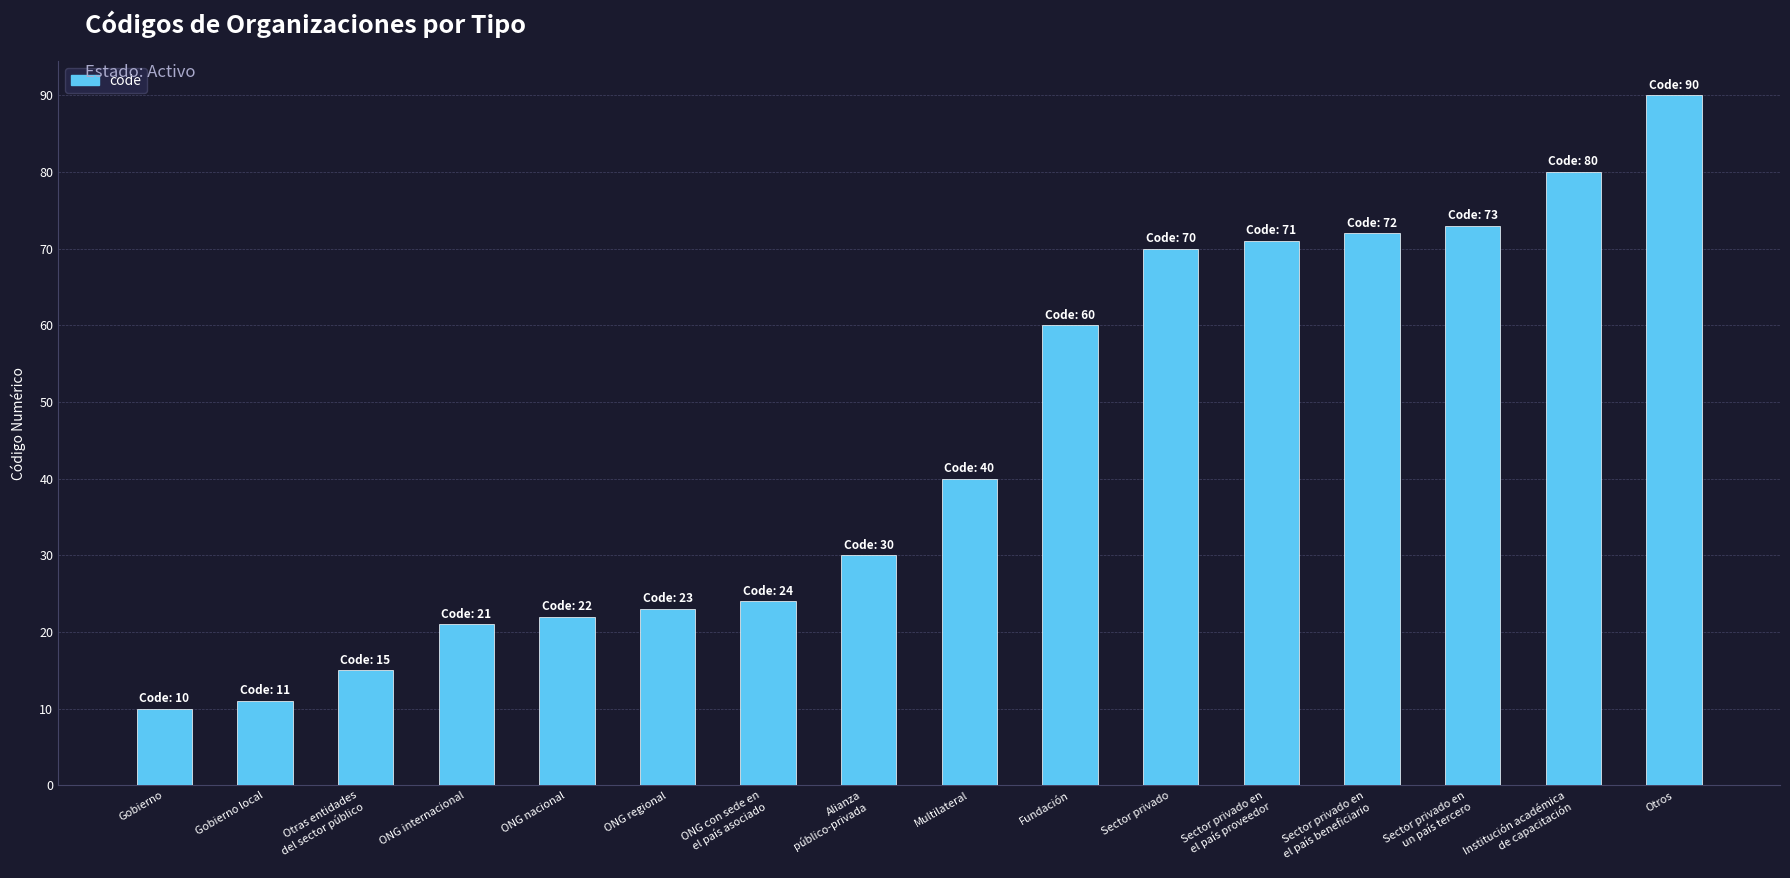

Count the number of data series in this chart.

1